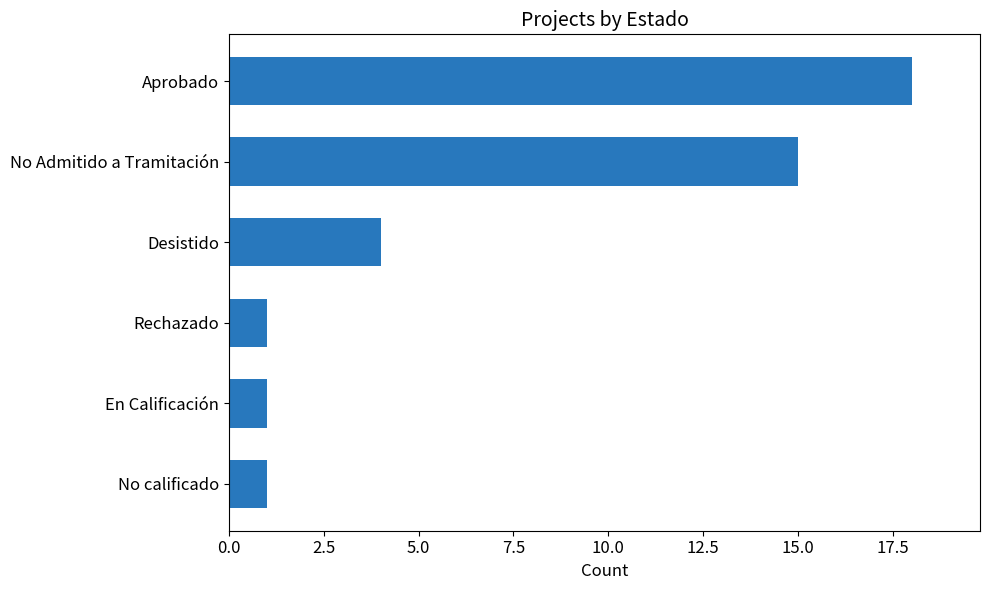

What is the difference between the second highest and minimum values?

14